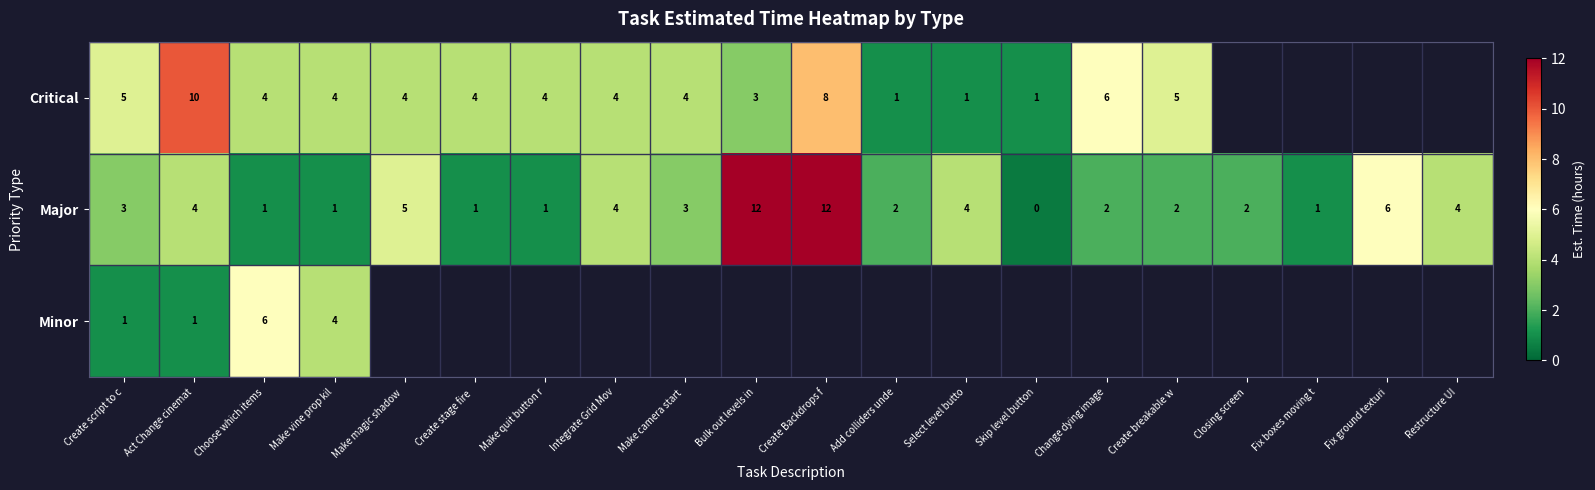

How many data points in Major are less than 3?

10